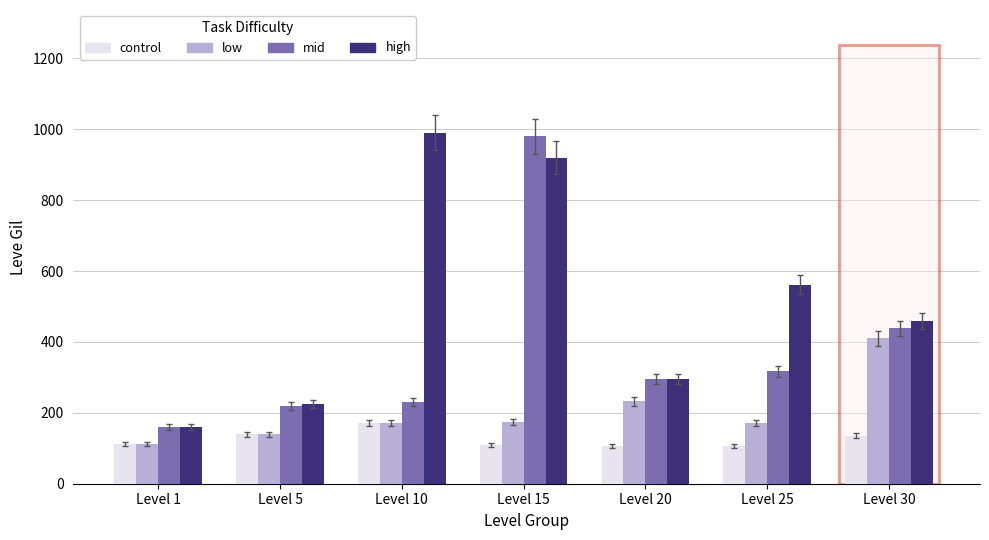

What is the value of the control bar at the 1st from the left?

112